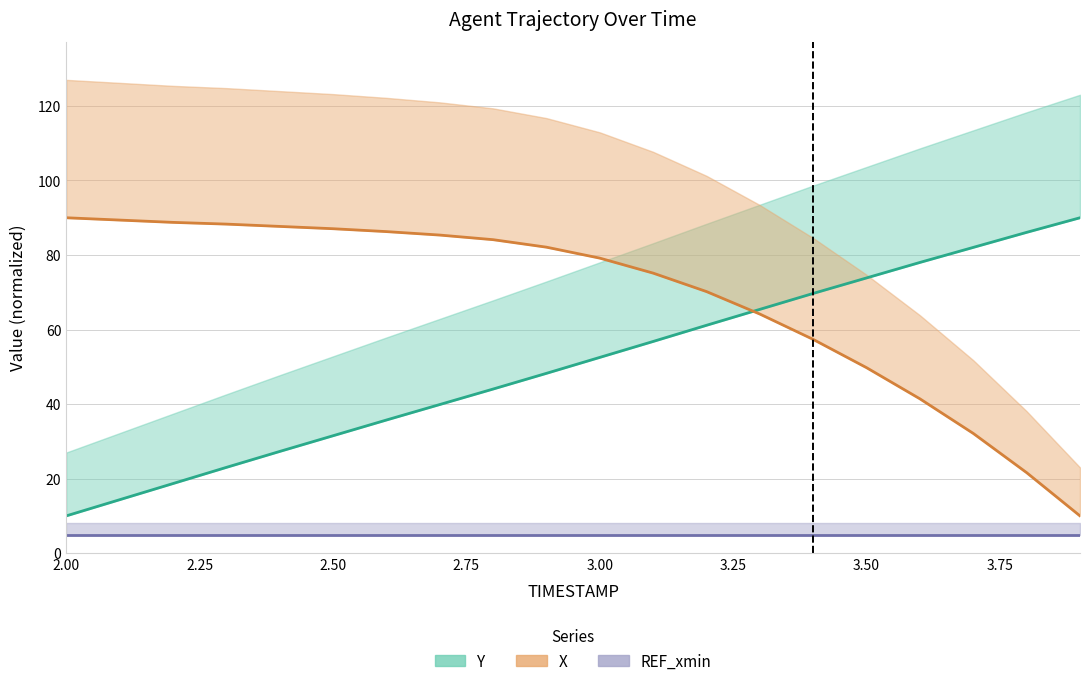

How many data points in X are less than 82?

10